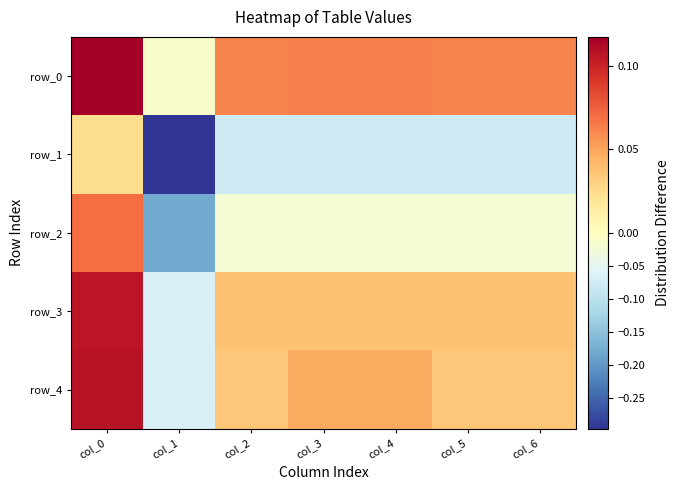

What is the average value of the row_0 series?

0.1